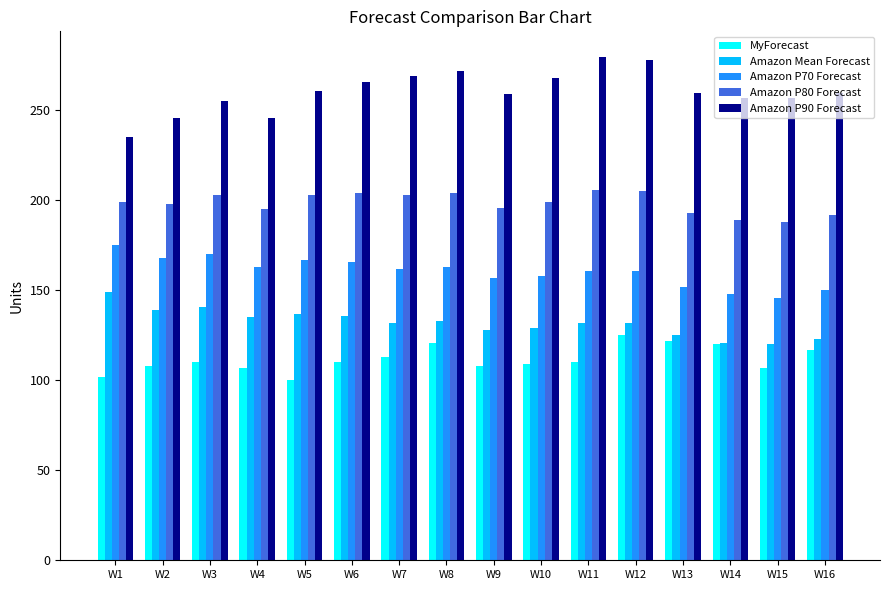

True or false: Amazon Mean Forecast has a value of 190 at W13.

False